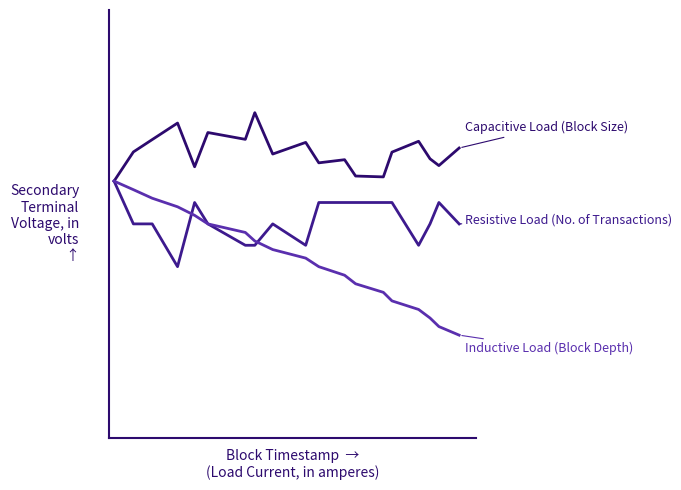

Reading left to right, extract all data points from this chart.

Capacitive Load (Block Size): 0.8	0.9	0.9	0.9	0.9	0.9	0.9	0.9	0.9	0.9	0.9	0.9	0.9	0.9	0.9	0.9	0.9	0.9	0.9
Resistive Load (No. of Transactions): 0.8	0.8	0.8	0.8	0.8	0.8	0.8	0.8	0.8	0.8	0.8	0.8	0.8	0.8	0.8	0.8	0.8	0.8	0.8
Inductive Load (Block Depth): 0.8	0.8	0.8	0.8	0.8	0.8	0.8	0.8	0.8	0.8	0.8	0.7	0.7	0.7	0.7	0.7	0.7	0.7	0.7